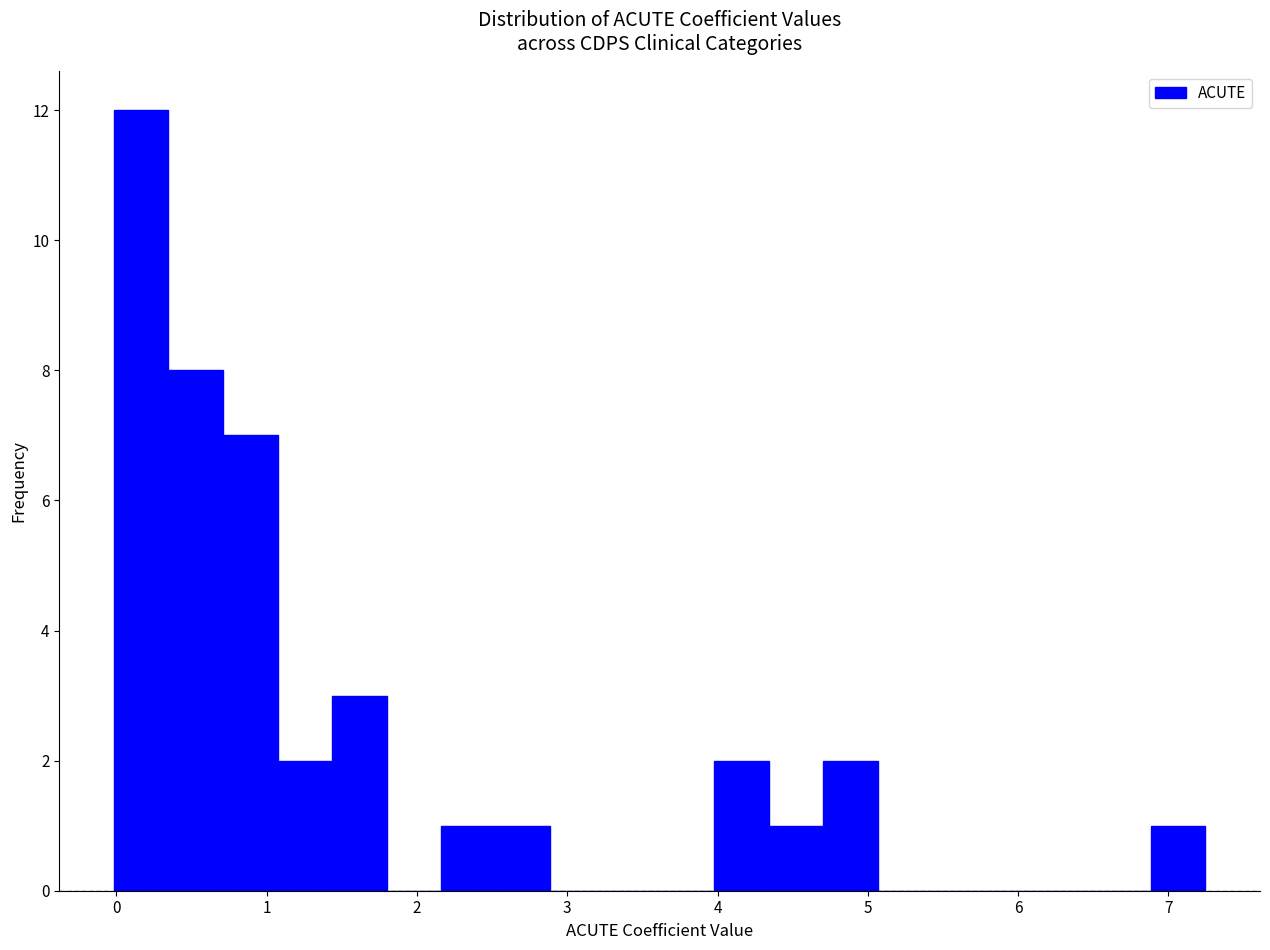

Around what value on the x-axis is the tallest bar? Give the approximate position of its centre, as read against the axis.

0.2